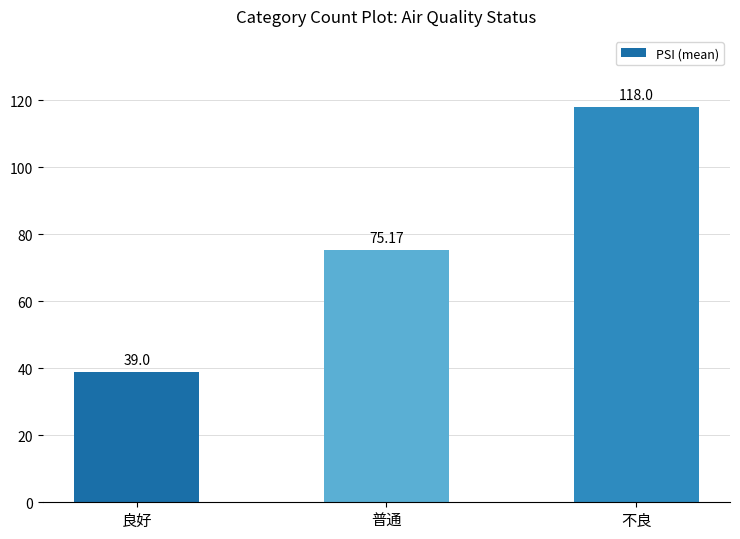

The chart shows a value of 39.0 at 良好. True or false?

True